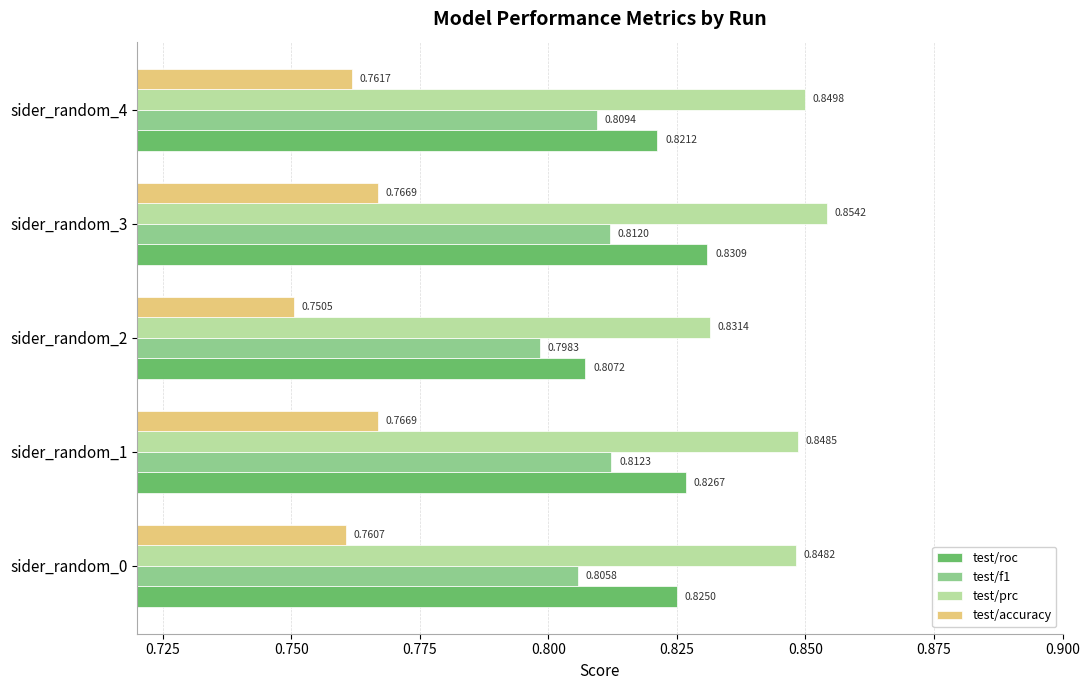

Rank the series by their average value, from lowest to highest.

test/accuracy, test/f1, test/roc, test/prc